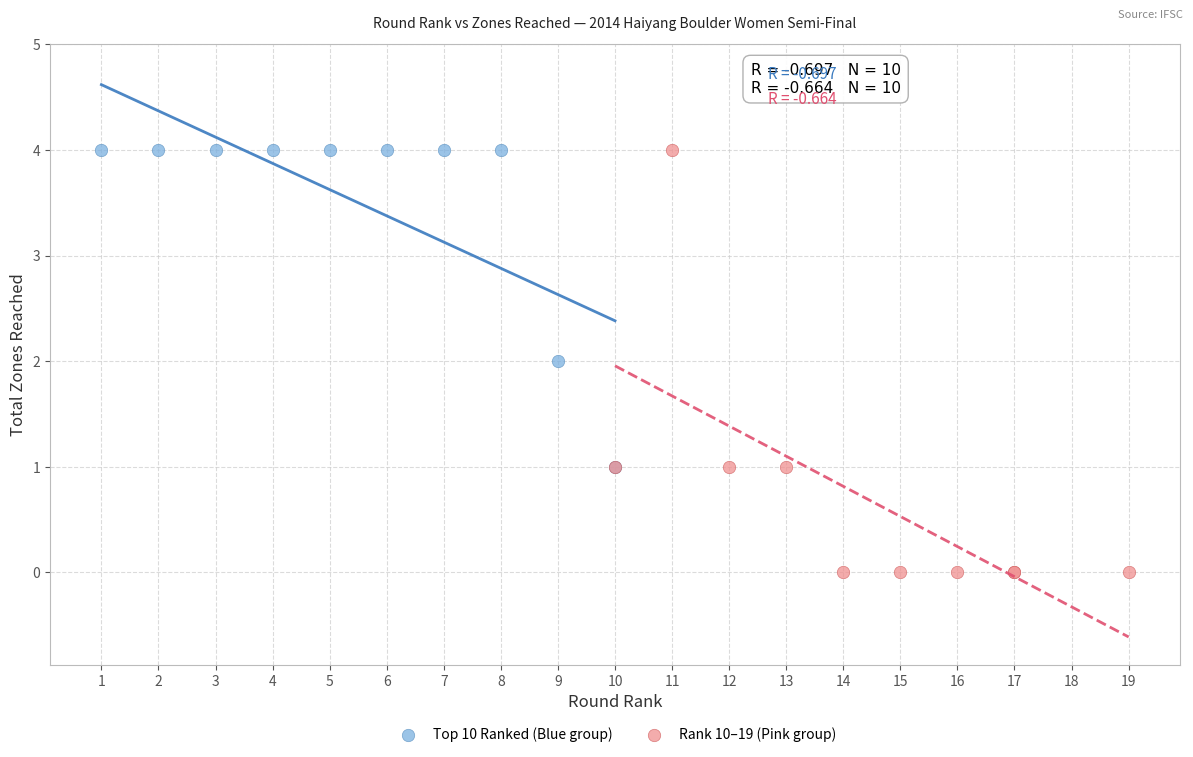

Which series has the largest Y range (max minus min)?

Rank 10–19 (Pink group)